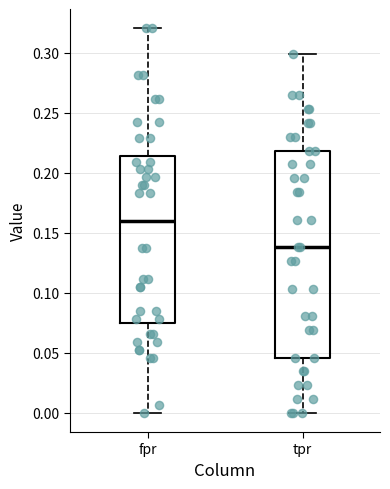

Where does the median line of the box for fpr sit on the y-axis? The values are not printed on the chart, so give them approximately, as read against the axis.

0.160